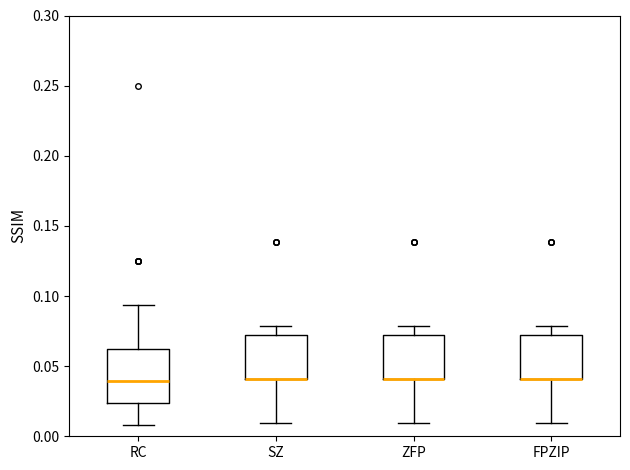

Reading left to right, read every box against the y-axis: the position of its median line, the range the box covers, and the ends of its whiskers. The values are not printed on the chart, so give them approximately, as read against the axis.

RC: median 0.040, box 0.025 to 0.065, whiskers 0.010 to 0.095
SZ: median 0.040 (drawn on the box's lower edge), box 0.040 to 0.075, whiskers 0.010 to 0.080
ZFP: median 0.040 (drawn on the box's lower edge), box 0.040 to 0.075, whiskers 0.010 to 0.080
FPZIP: median 0.040 (drawn on the box's lower edge), box 0.040 to 0.075, whiskers 0.010 to 0.080